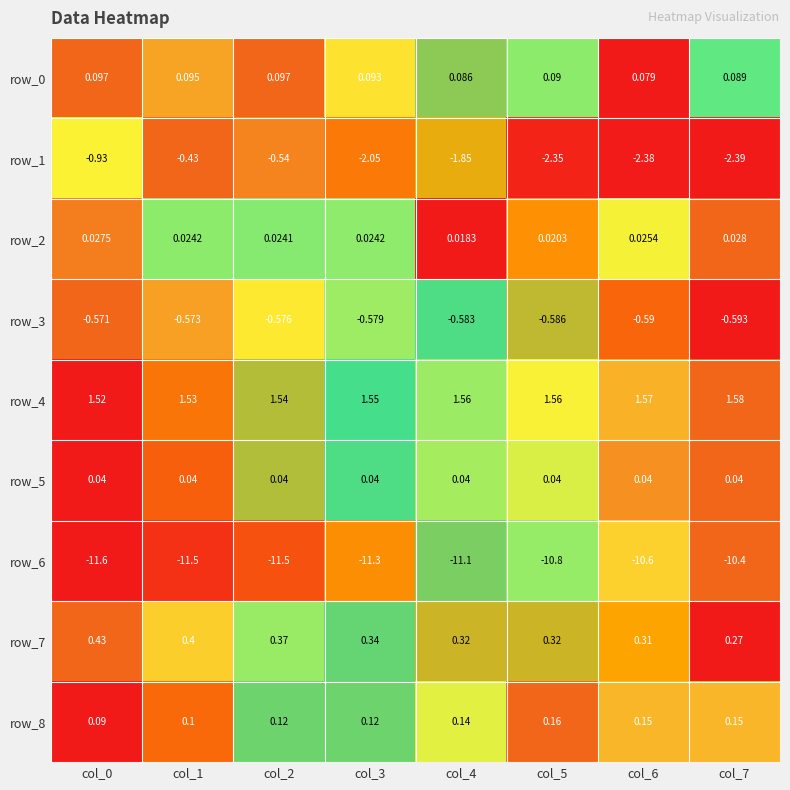

At how many categories does at least one series exceed 0?

8